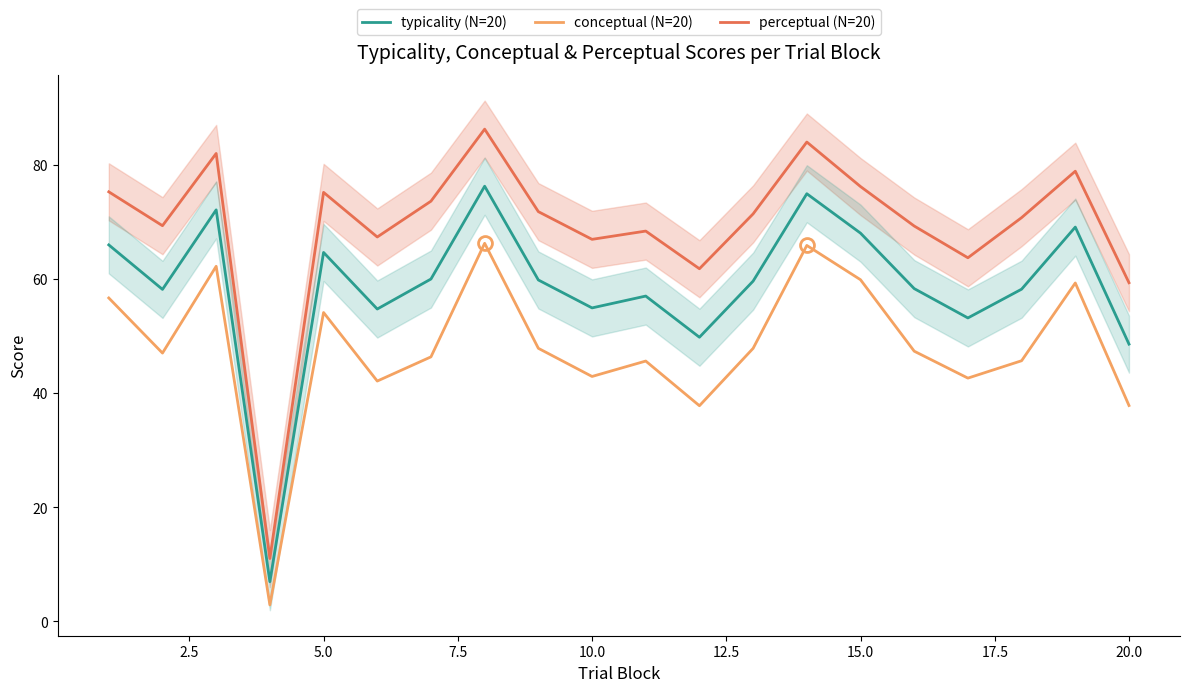

What is the minimum value for typicality (N=20)?

7.0